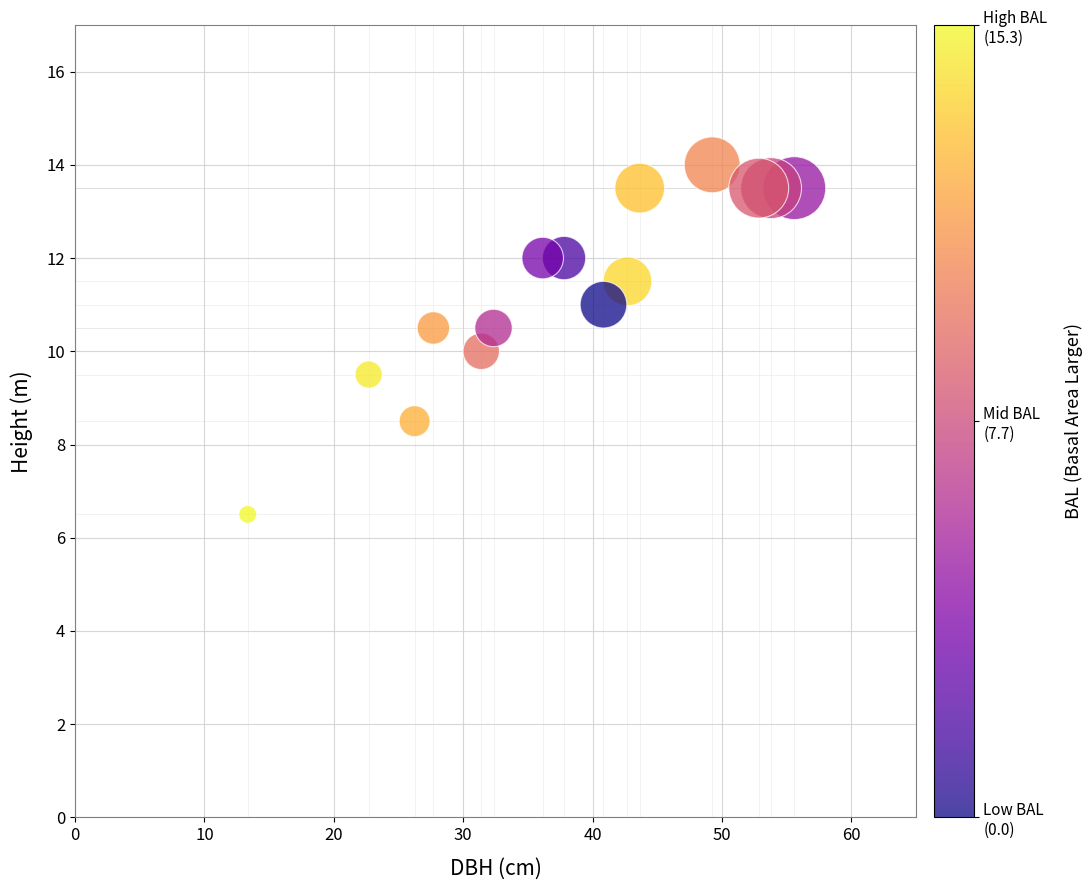

What is the range of Y values (max minus min)?

7.5